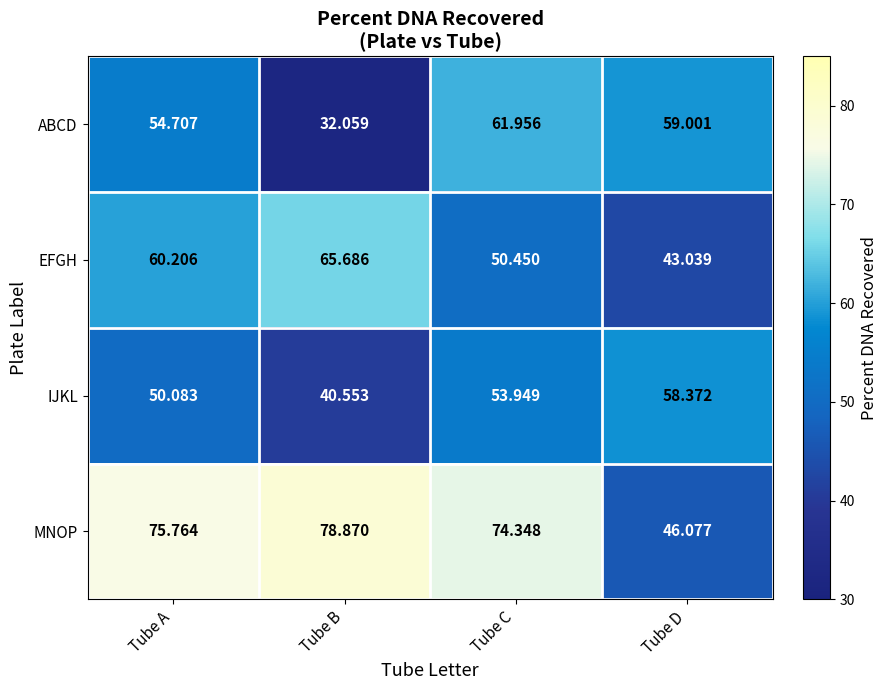

Where is ABCD nearest to the value 47?

Tube A